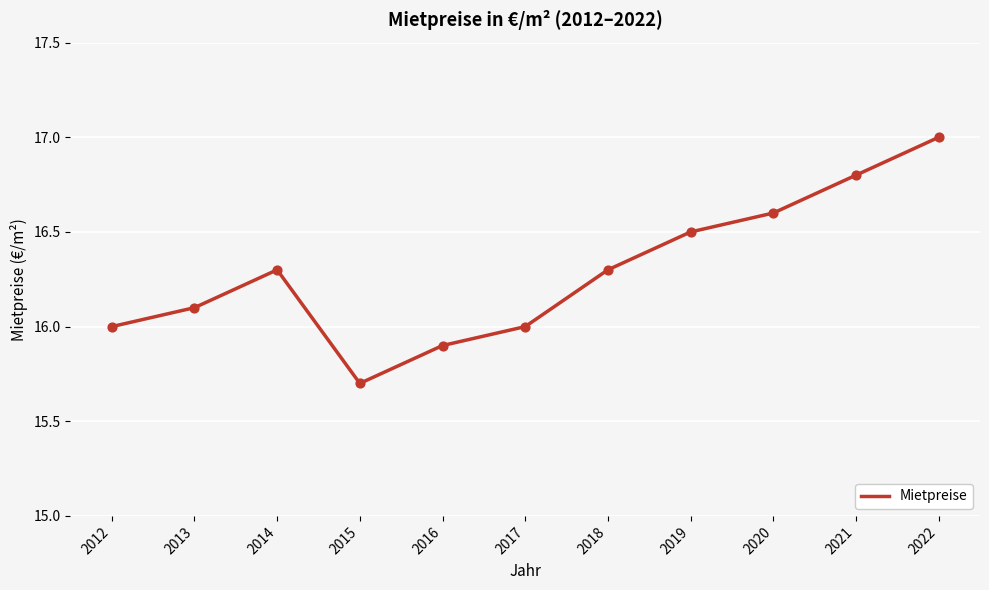

What is the change in value from 2017 to 2020?

+0.6